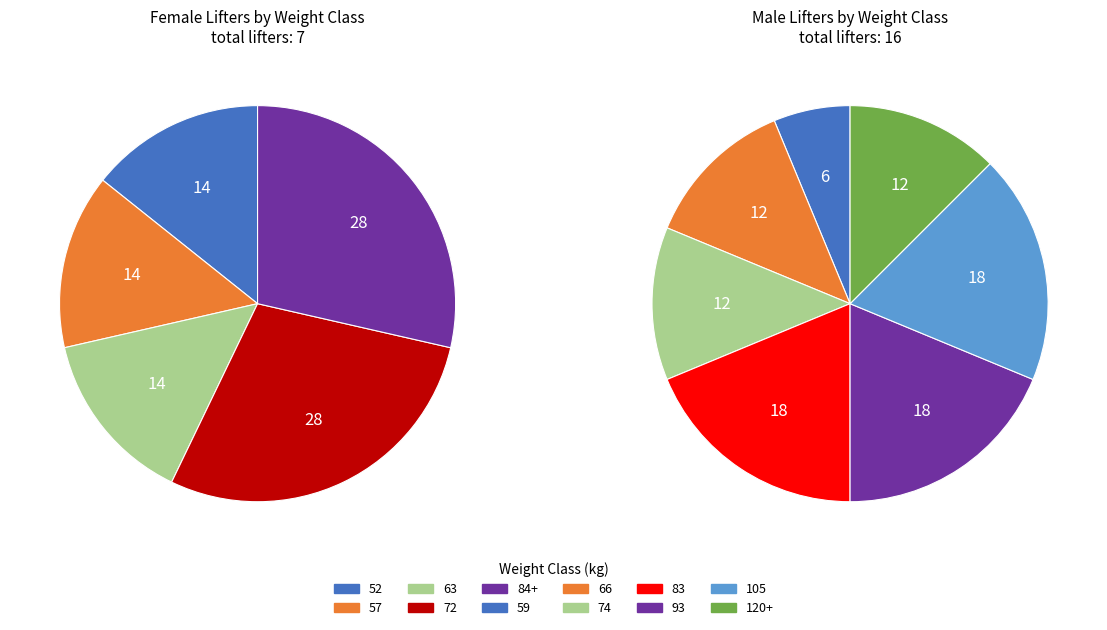

How much of the chart is everything except 93?

100.0%